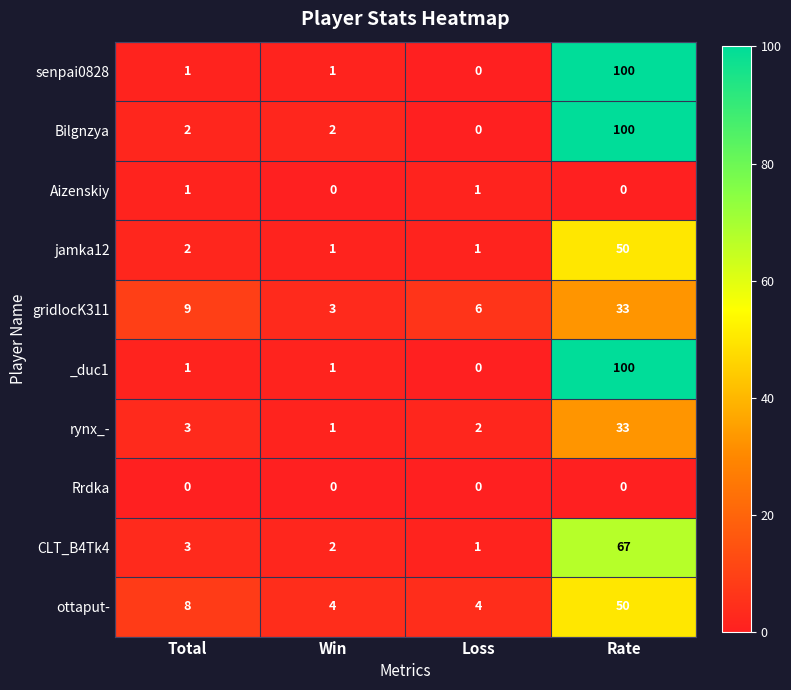

Read the gridlocK311 value at Loss, to the nearest 10.

10